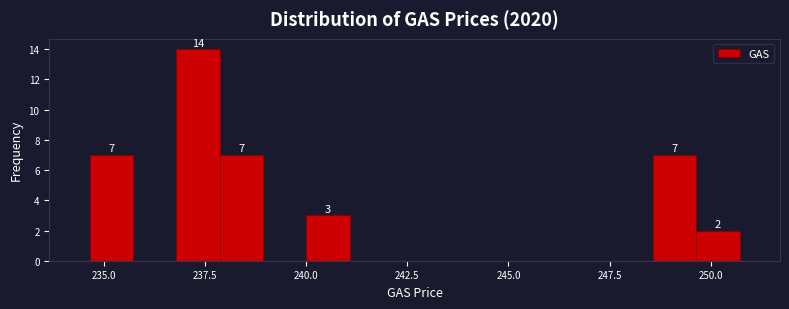

Read against the x-axis, roughly where is the centre of the tallest bar?

237.5